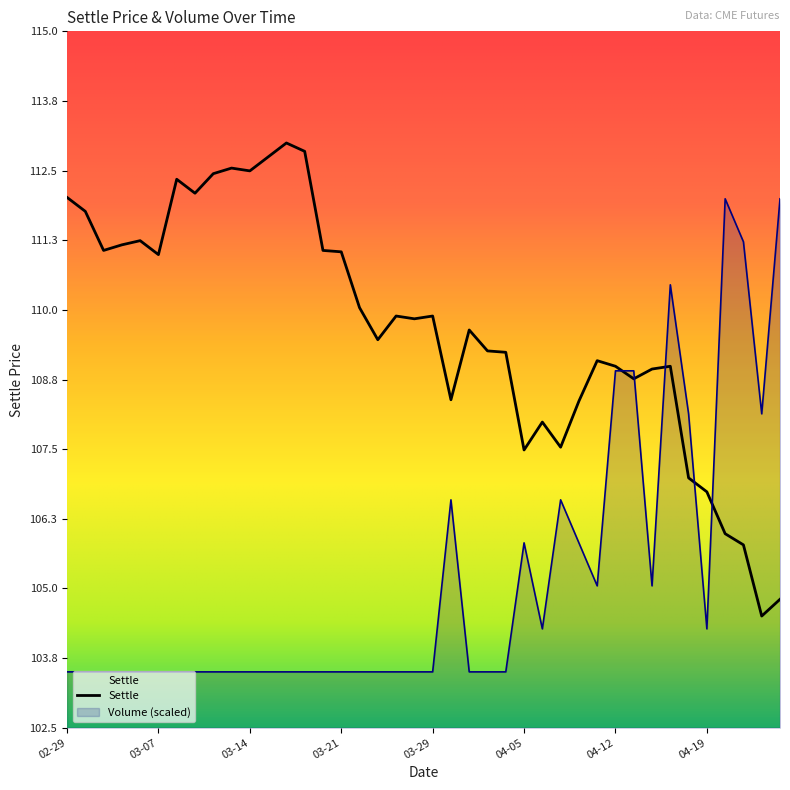

What is the highest value of the Settle series?

113.0